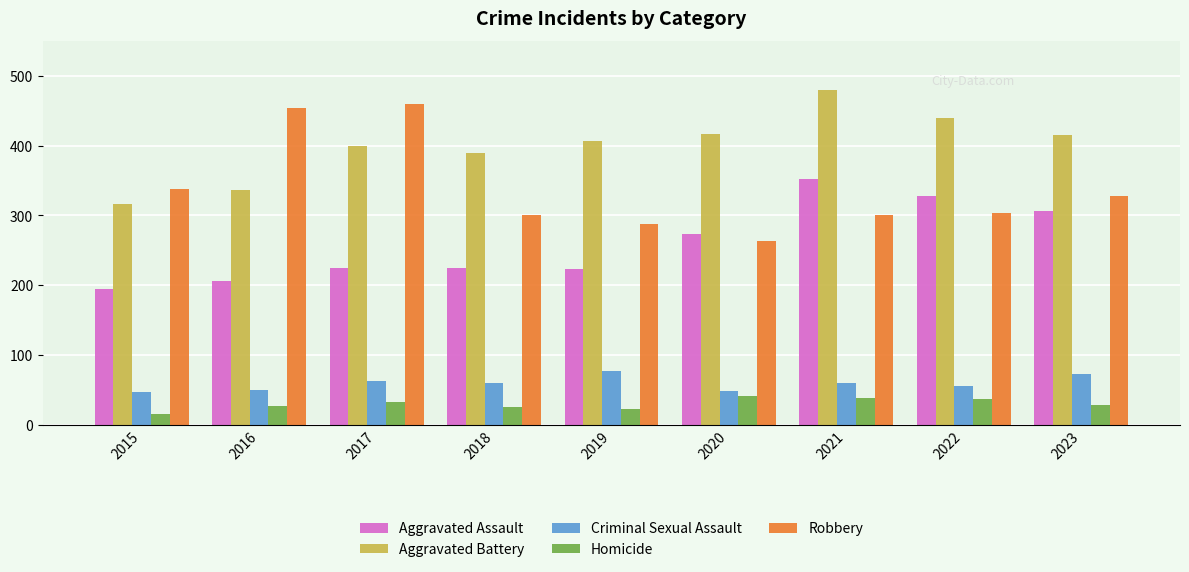

What is the average value of the Aggravated Battery series?

400